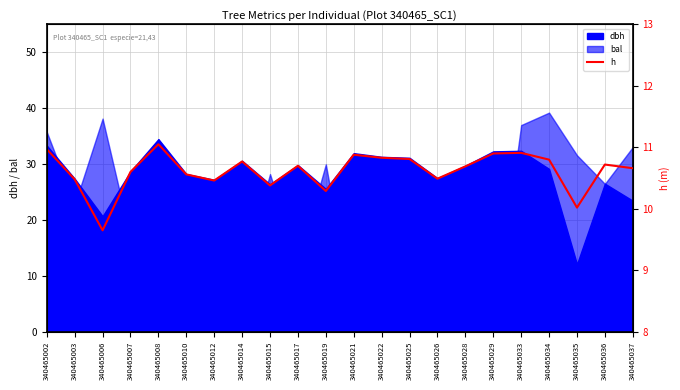

How many interior local peaks (higher than both neighbors) does the data have?

6